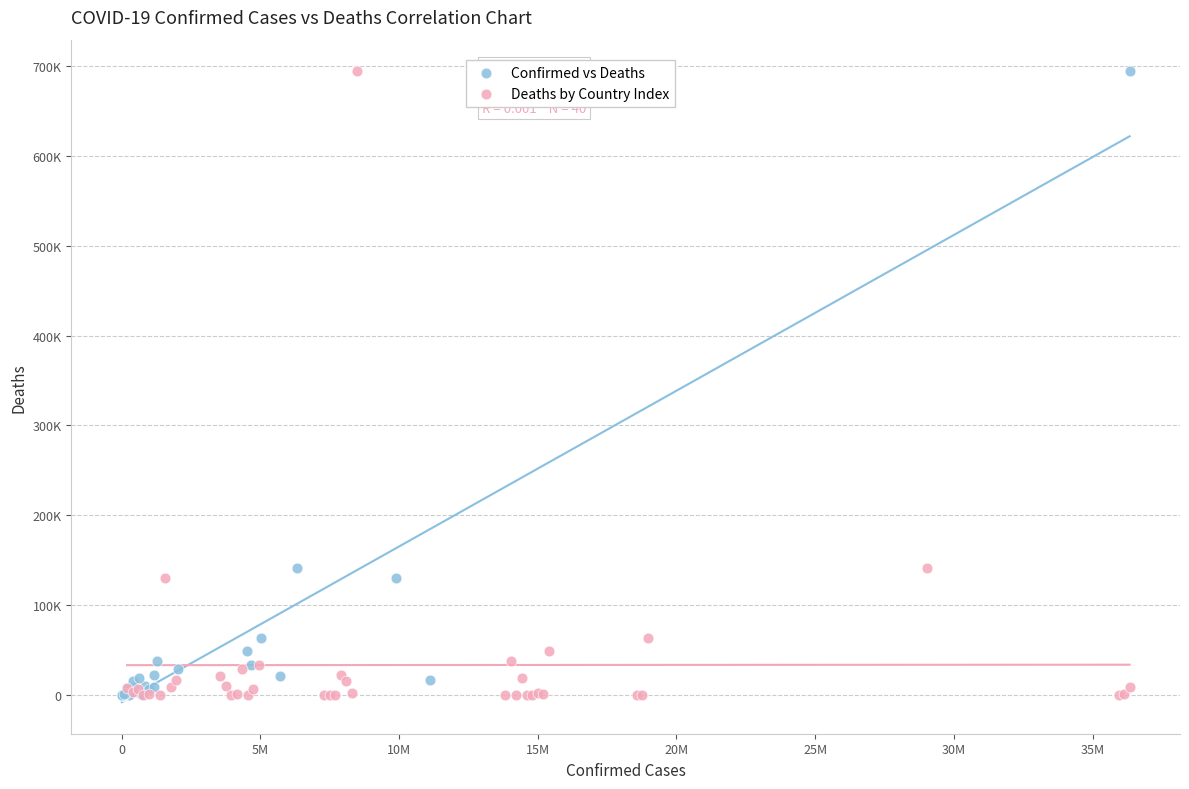

What are all the series names shown in the legend?

Confirmed vs Deaths, Deaths by Country Index